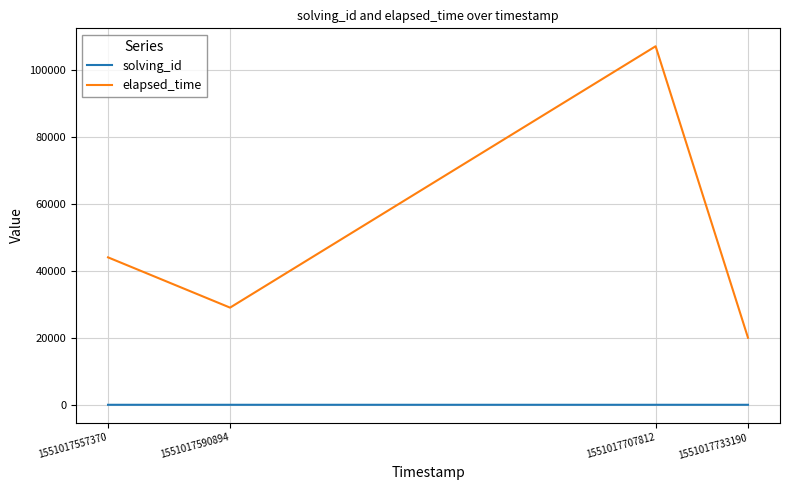

At how many categories does at least one series exceed 21190?

3